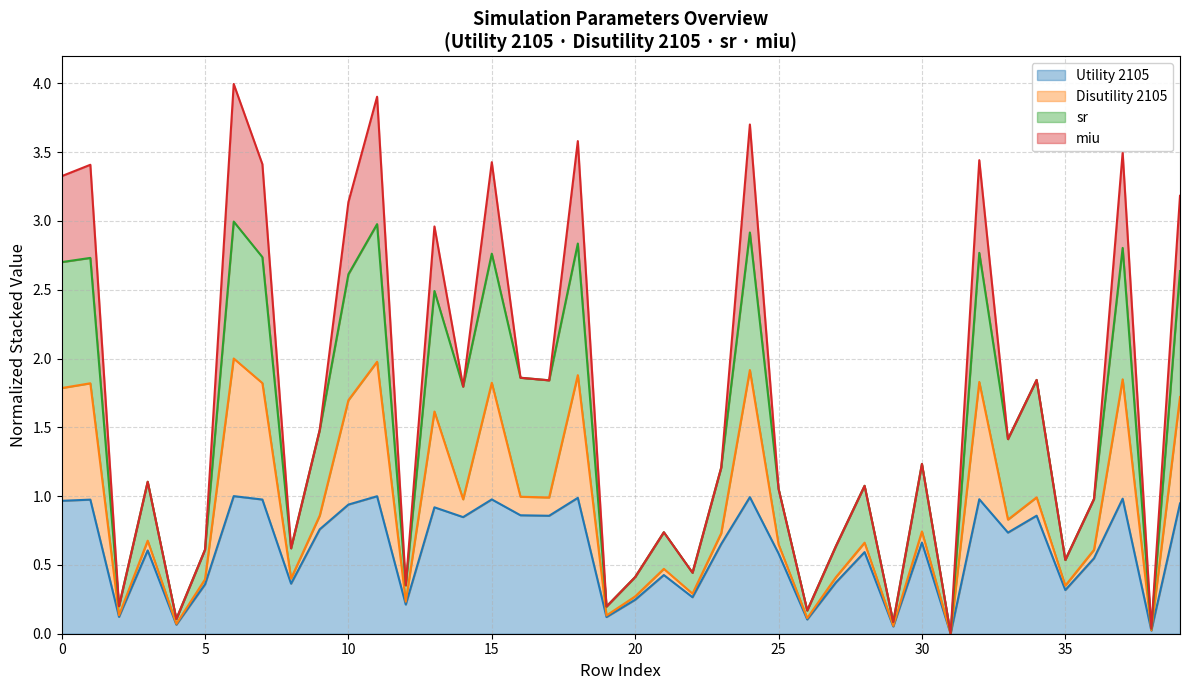

Does the chart have visible grid lines?

Yes